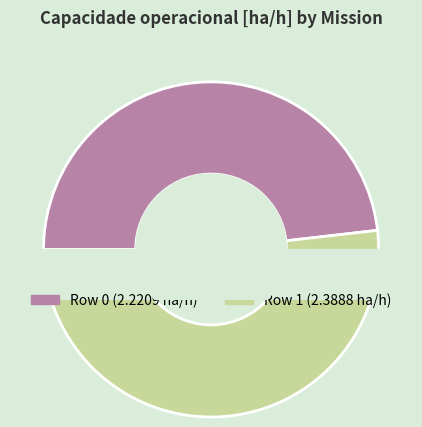

How many segments does this pie chart have?

2